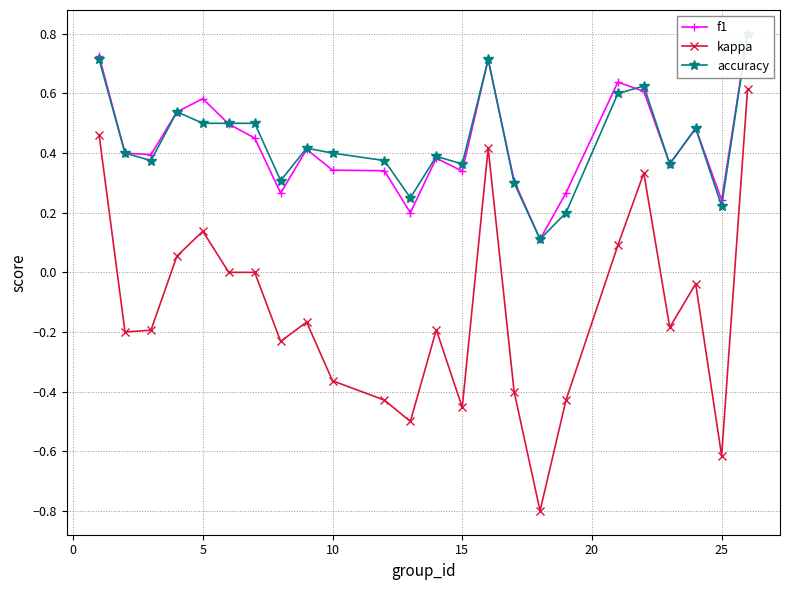

What is the highest value of the kappa series?

0.6